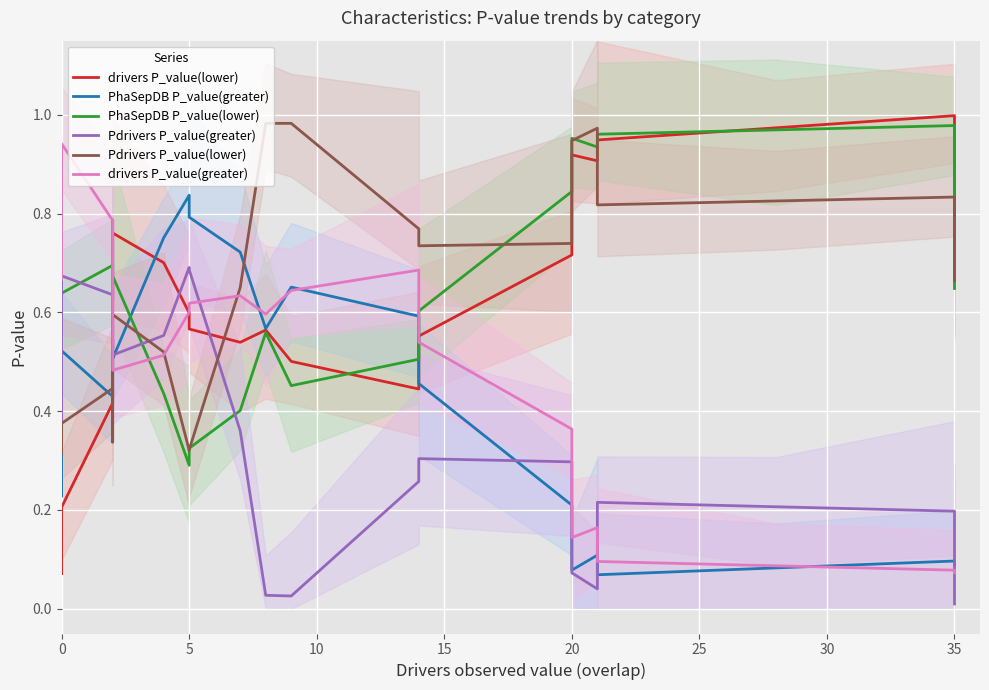

What is the label of the 14th point from the left?

13